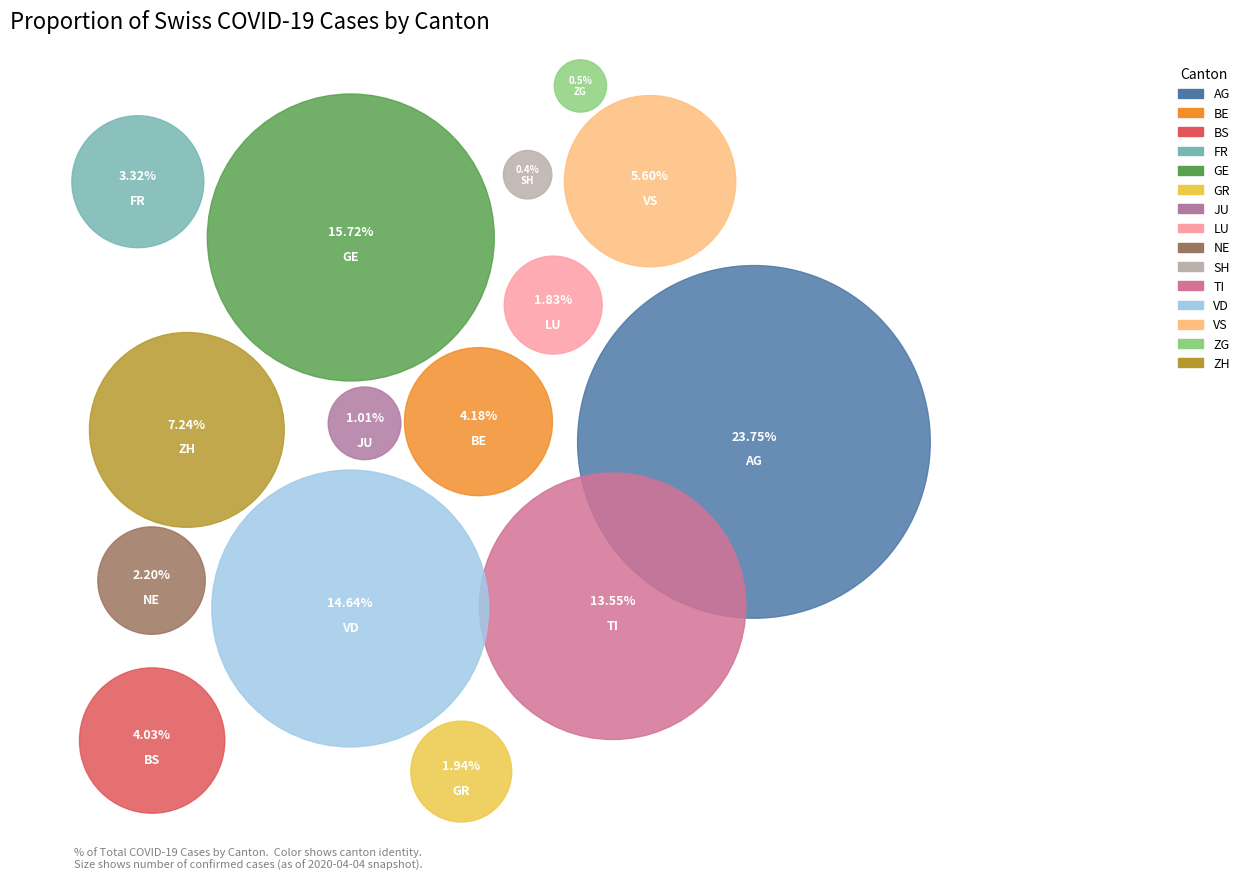

Is there any slice that represents more than half of the pie?

No